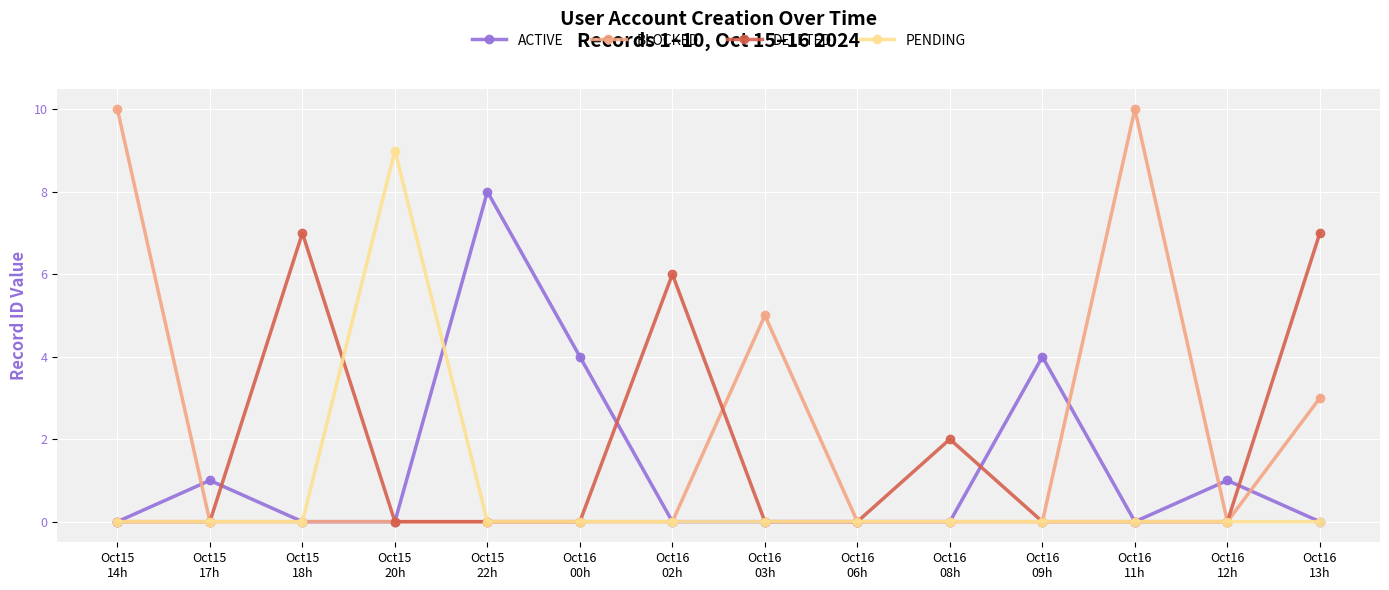

Reading left to right, transcribe all the data shown in this chart.

ACTIVE: 0	1	0	0	8	4	0	0	0	0	4	0	1	0
BLOCKED: 10	0	0	0	0	0	0	5	0	0	0	10	0	3
DELETED: 0	0	7	0	0	0	6	0	0	2	0	0	0	7
PENDING: 0	0	0	9	0	0	0	0	0	0	0	0	0	0